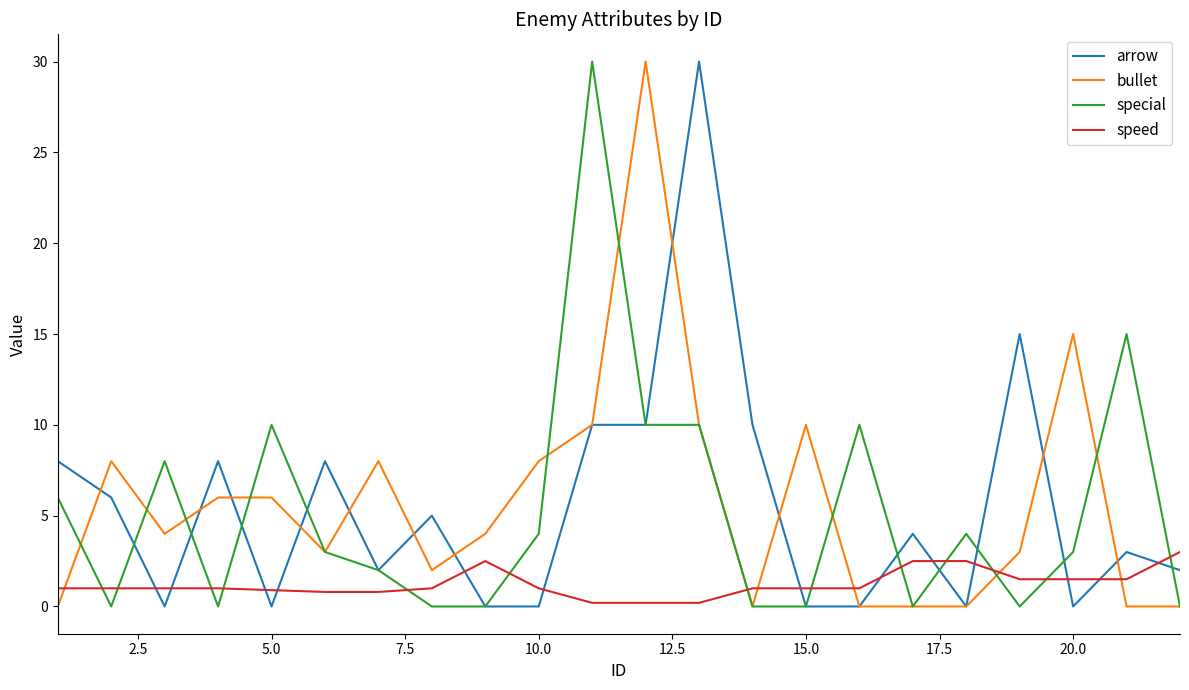

Count the number of data series in this chart.

4